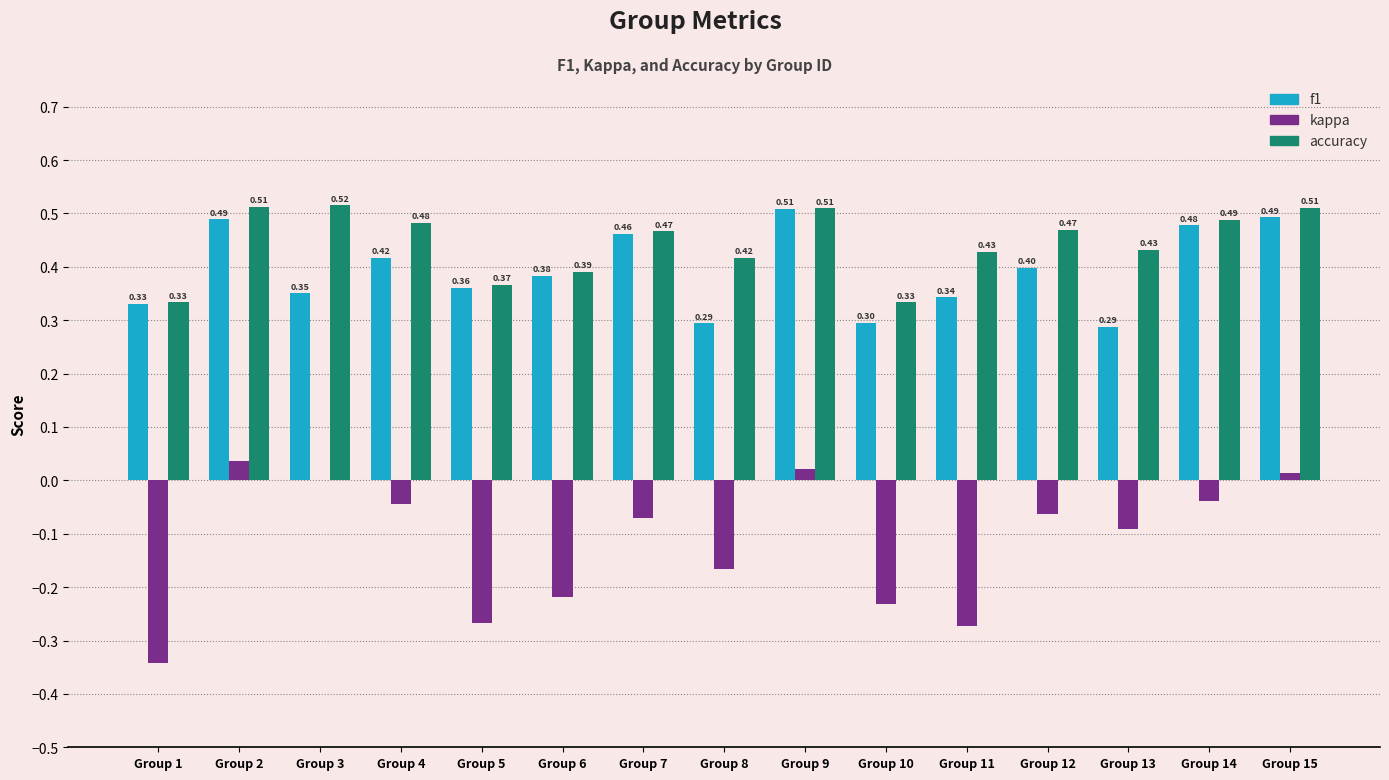

Between Group 5 and Group 12, which series saw the biggest shift?

kappa